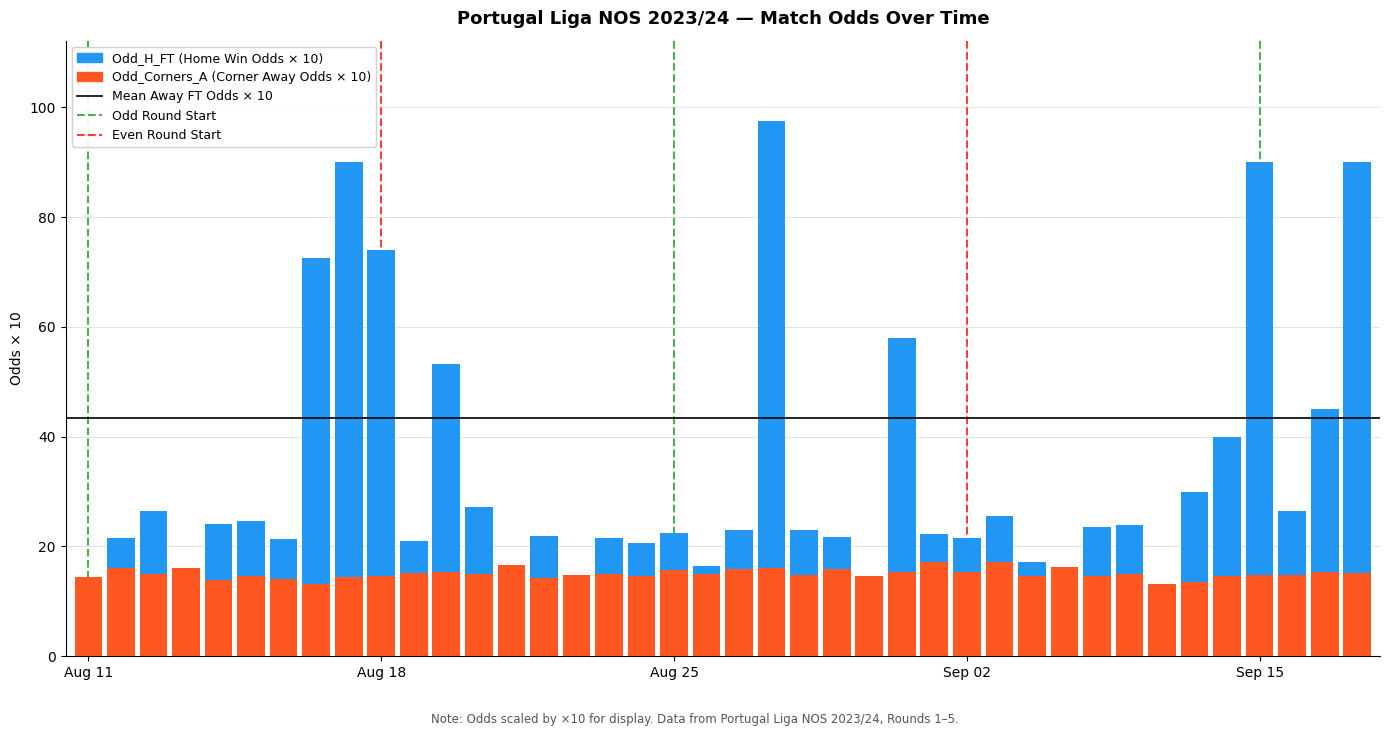

Are the bars horizontal?

No